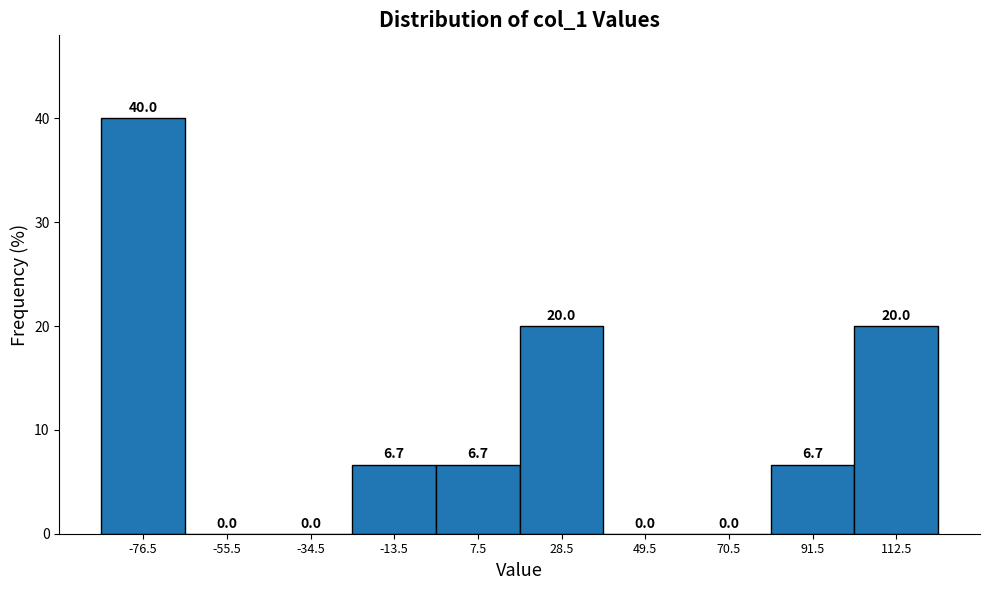

How tall is the bar that spans -24 to -3 on the x-axis? The bar edges are not printed on the chart, so give them approximately, as read against the axis.

6.7